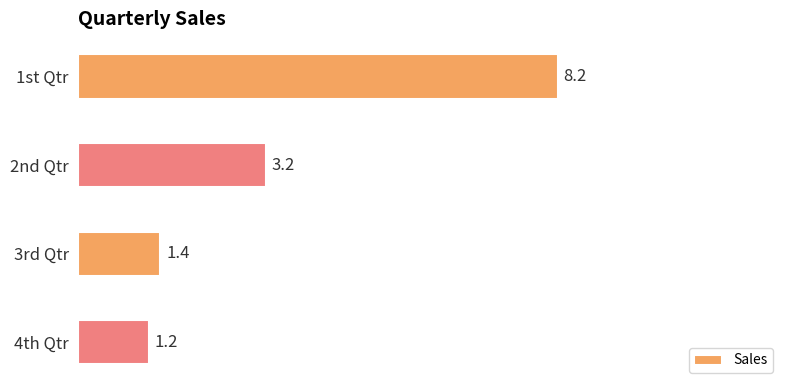

What is the difference between the maximum and minimum values?

7.0